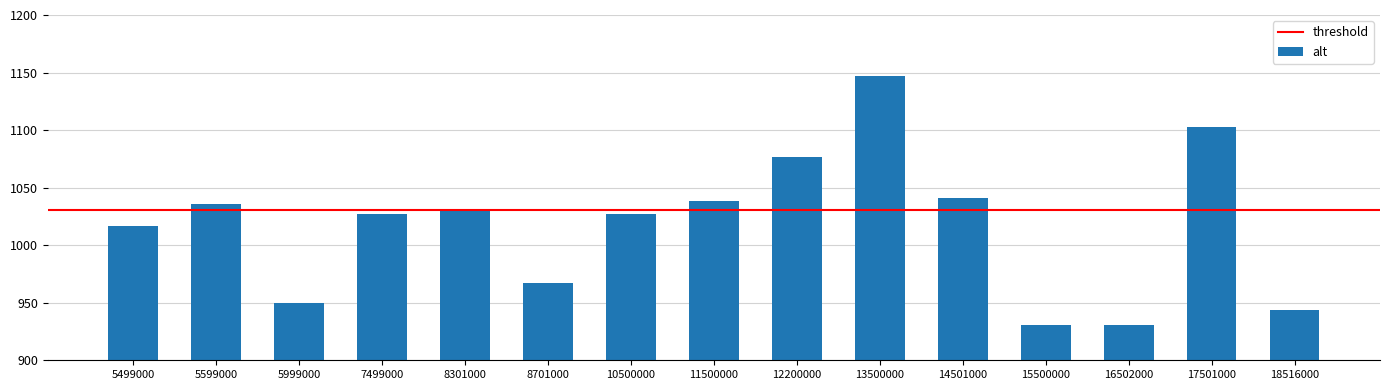

What is the maximum value shown in the chart?

1147